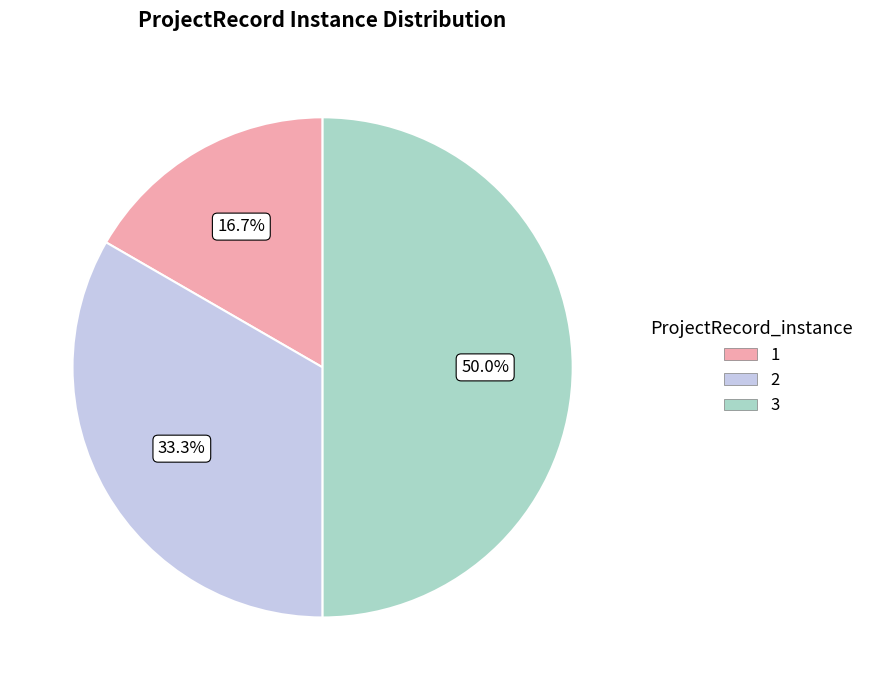

What percentage is the 1 slice, to the nearest percent?

17%